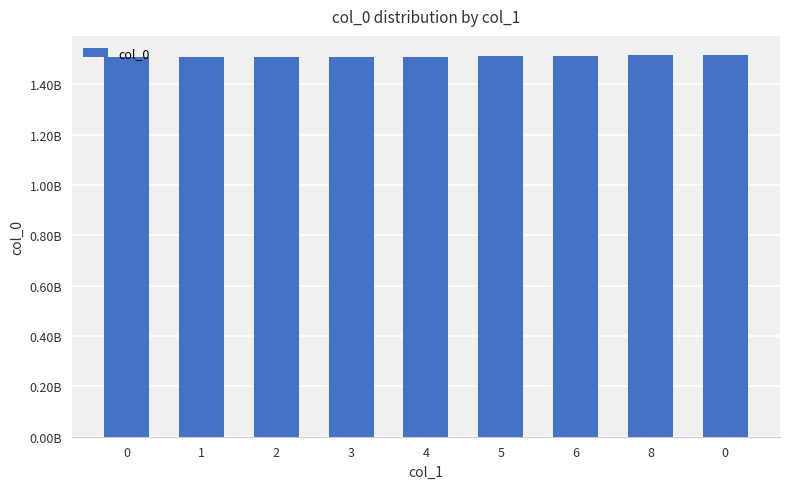

Reading left to right, what are all the values shown in this chart?

1508440296	1509477127	1509549150	1509581519	1509732754	1510837901	1511806308	1516137148	1516421548